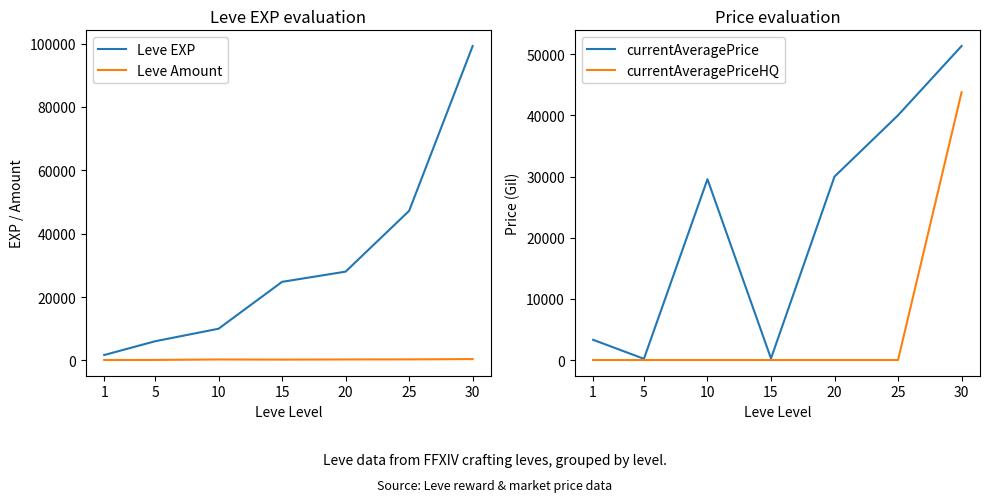

Reading right to left, extract all data points from this chart.

Leve EXP: 99220.0	47200.0	28010.0	24790.0	9990.0	6030.0	1690.0
Leve Amount: 413.0	317.0	293.0	240.0	288.0	140.0	112.0
currentAveragePrice: 51342.7	40021.0	29999.0	250.0	29569.0	200.0	3307.0
currentAveragePriceHQ: 43786.8	0.0	0.0	0.0	0.0	0.0	0.0